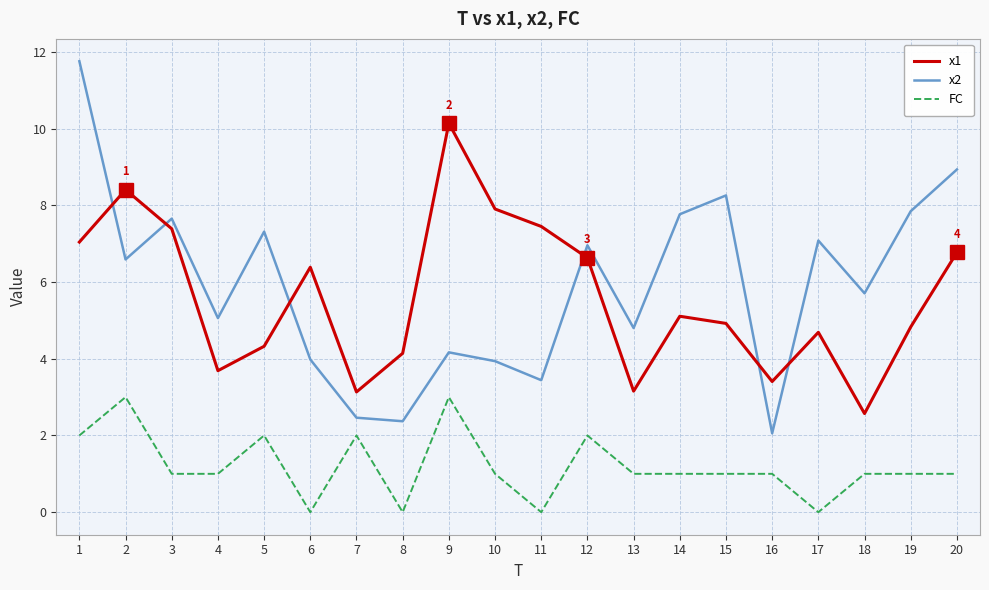

The x2 series shows 8.3 at 15. True or false?

True